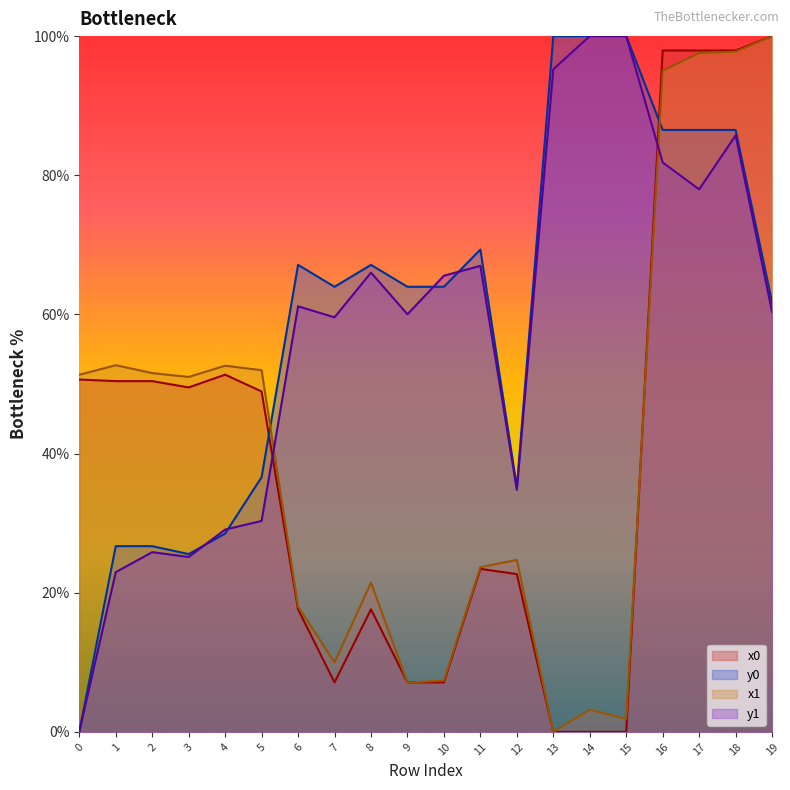

Which series has the largest range (max minus min)?

x0